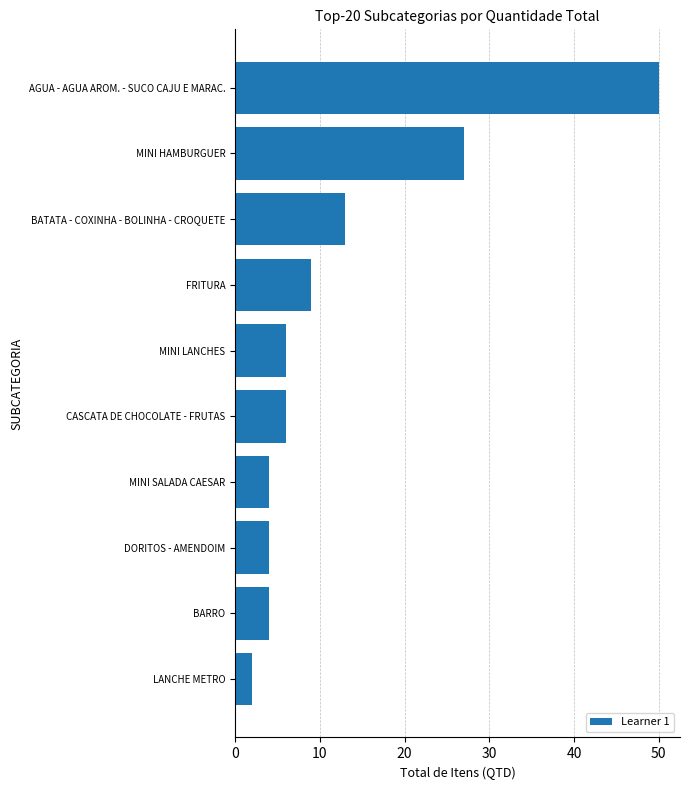

At which label is the value closest to 26?

MINI HAMBURGUER